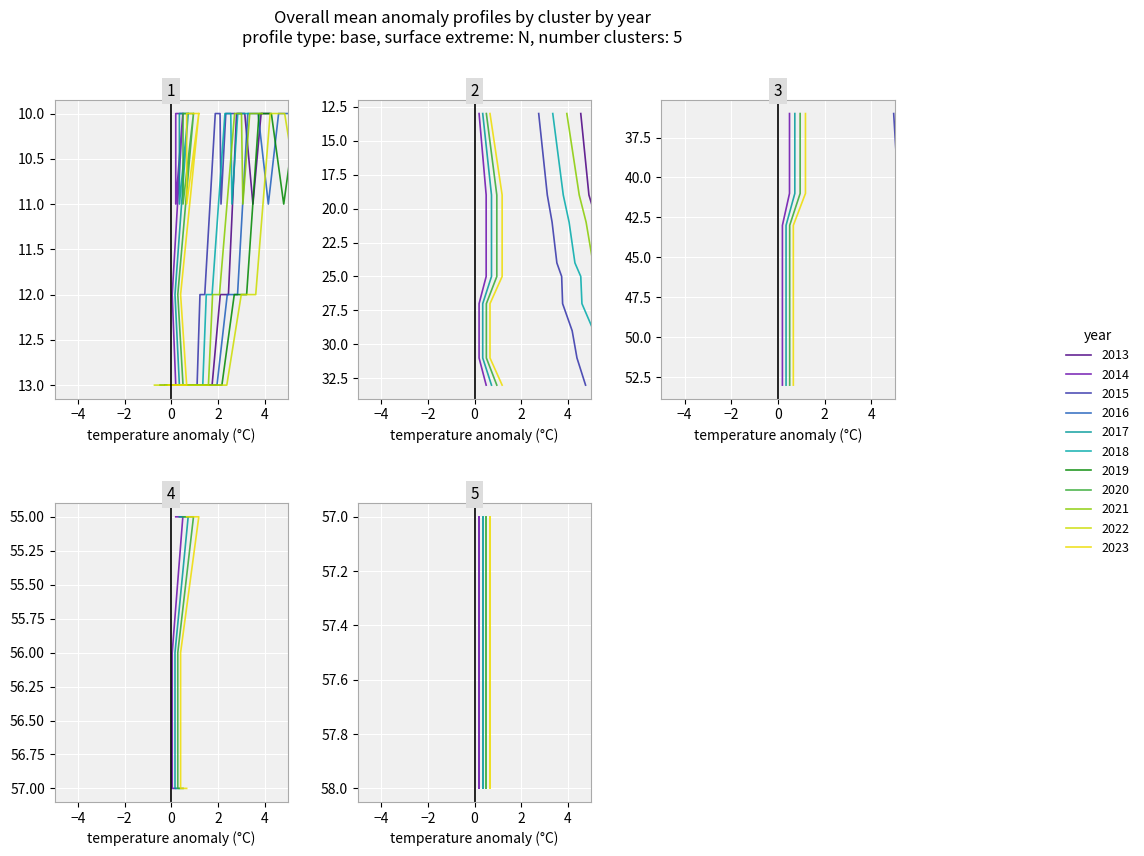

True or false: col_3 has a value of 13.1 at 1.

False